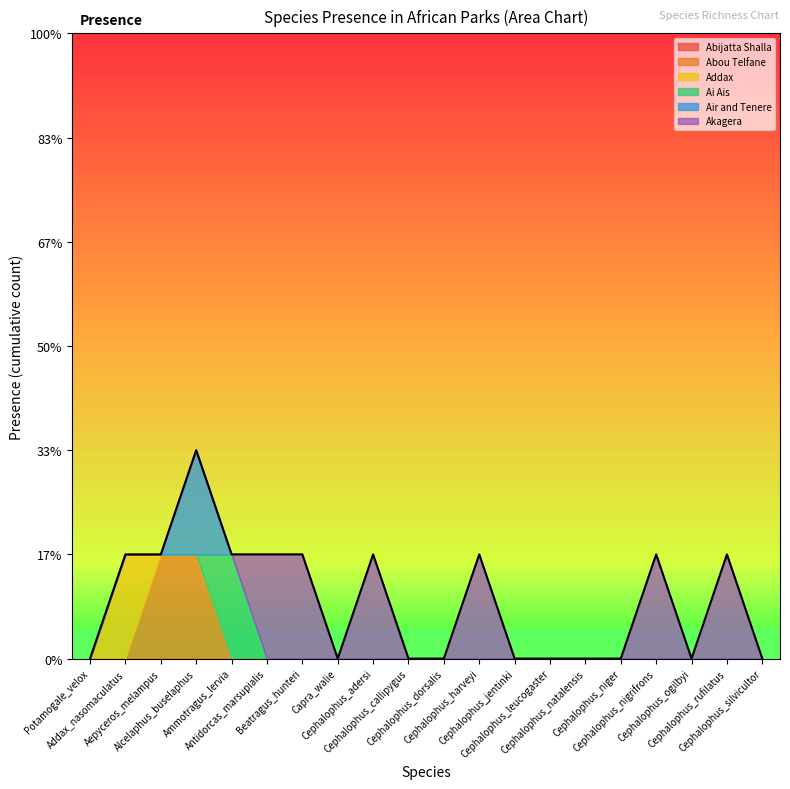

How many times do Abou Telfane and Addax cross each other?

1